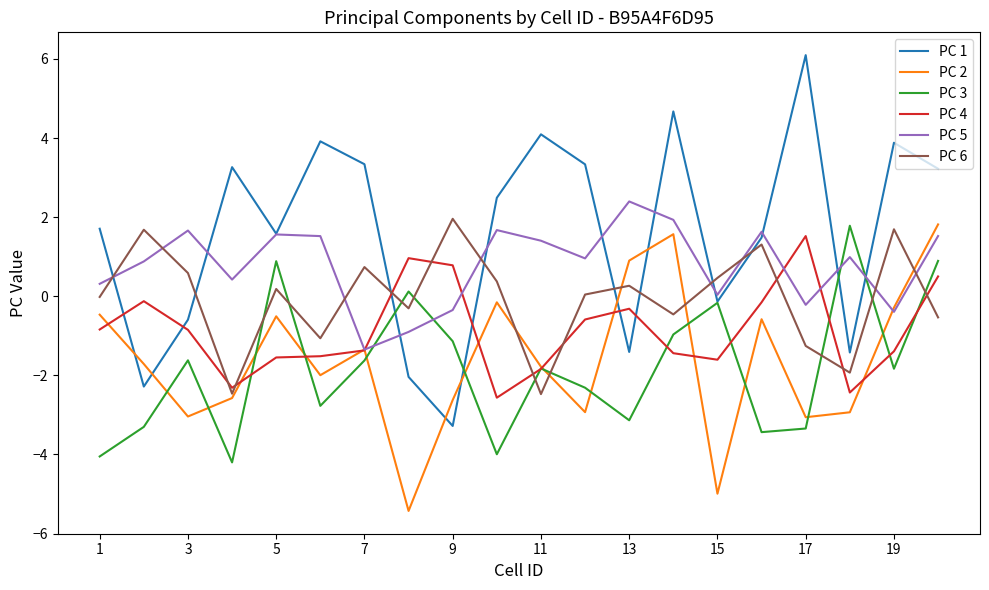

How many values in PC 1 are below zero?

7